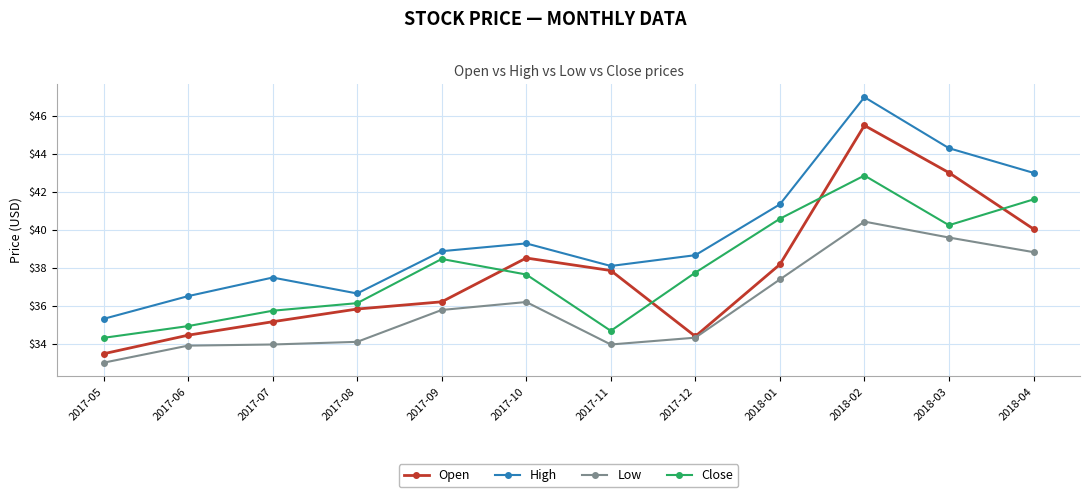

The Open series shows 45.5 at 2018-02. True or false?

True